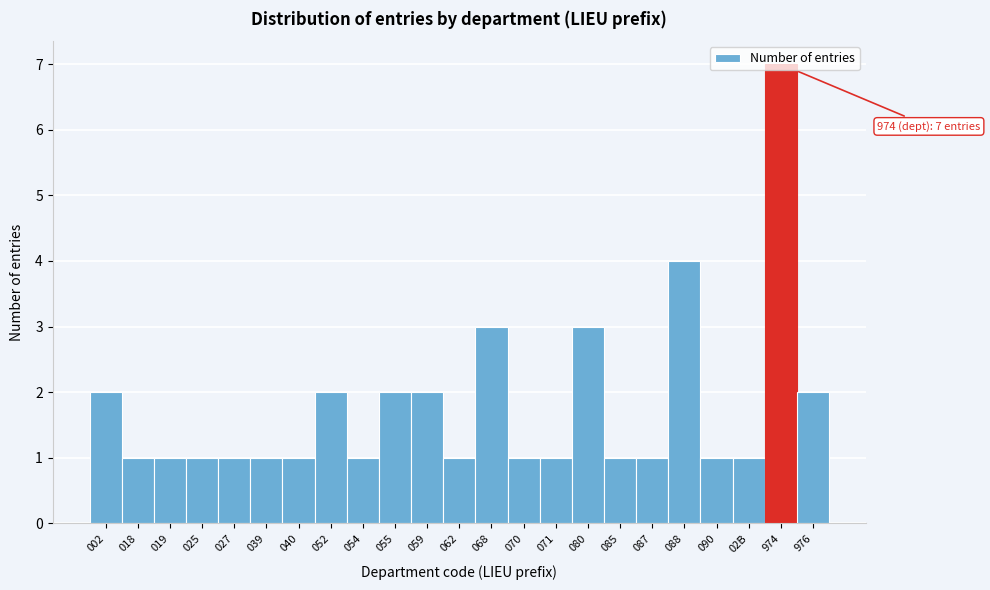

Which has a higher value, 027 or 088?

088